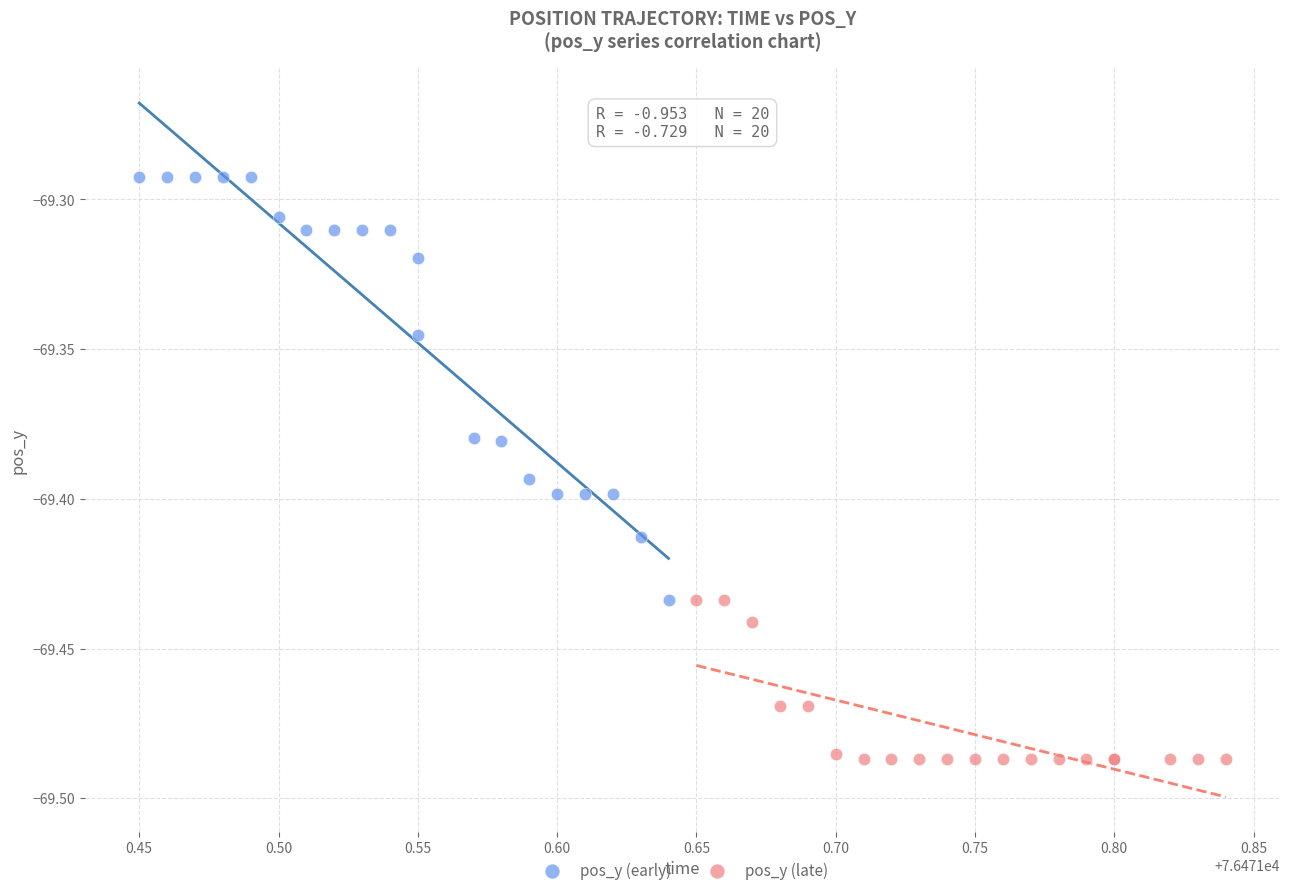

Which series has the largest Y range (max minus min)?

pos_y (early)